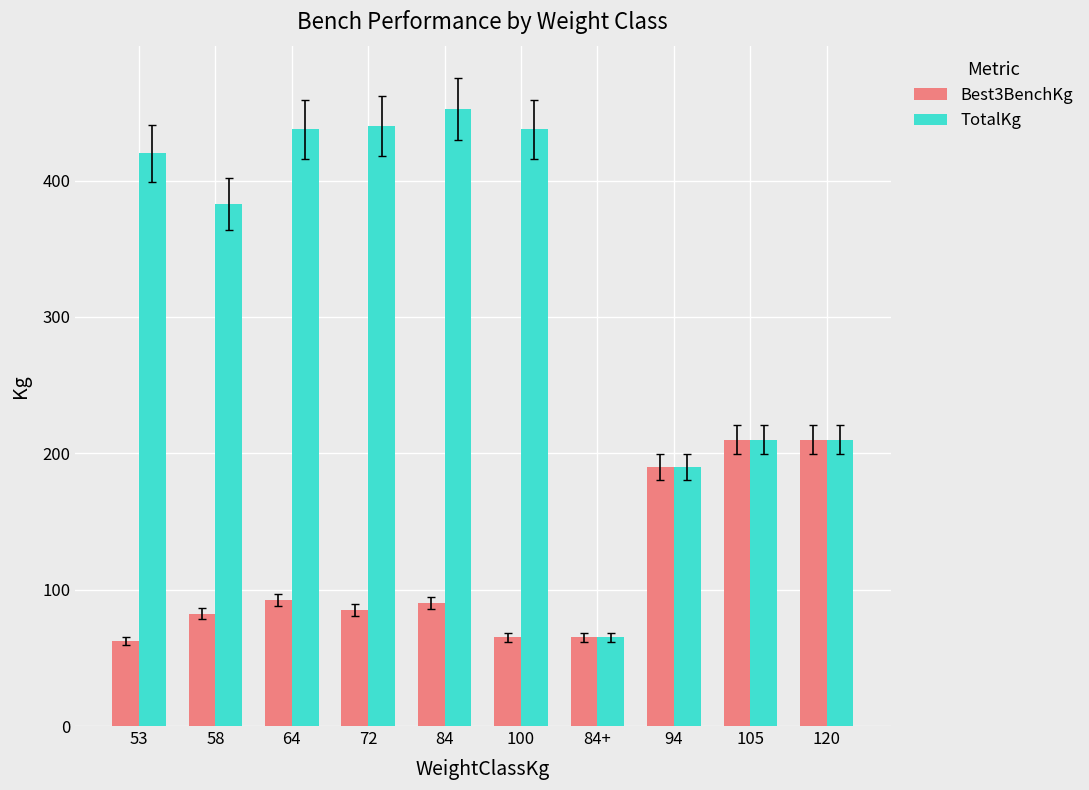

Count the number of data series in this chart.

2